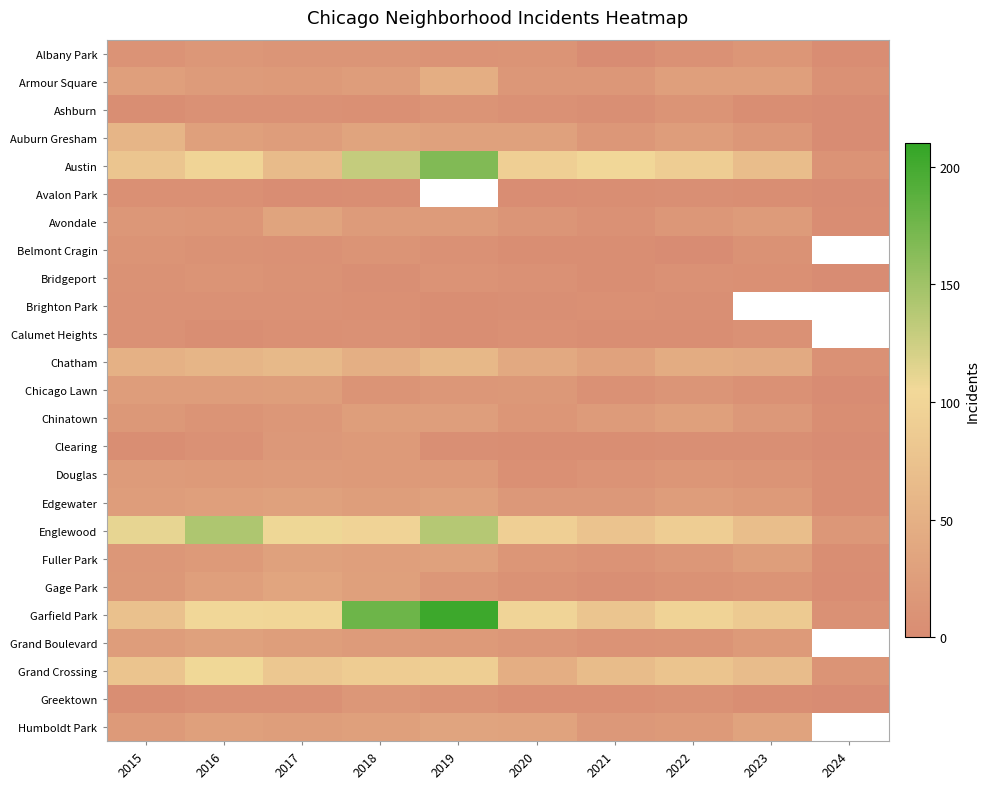

At how many categories does at least one series exceed 44?

9